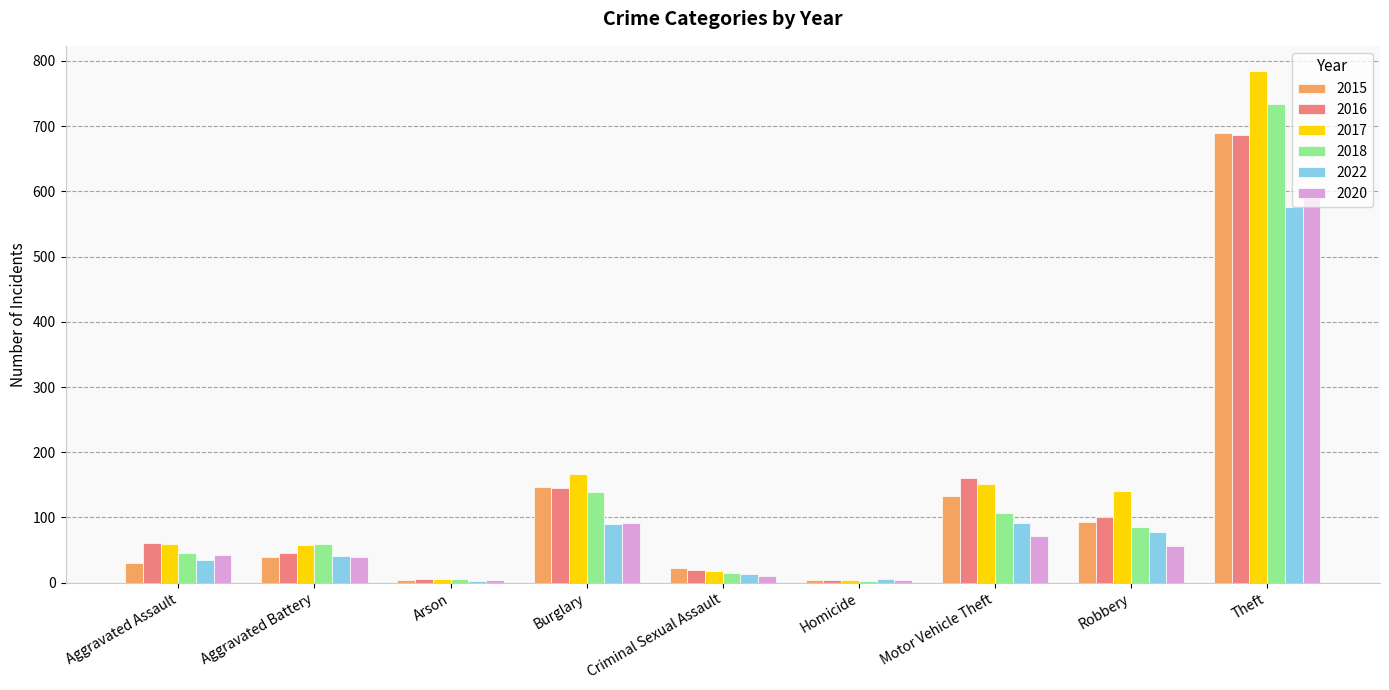

What is the label of the 2nd bar from the right?

Robbery